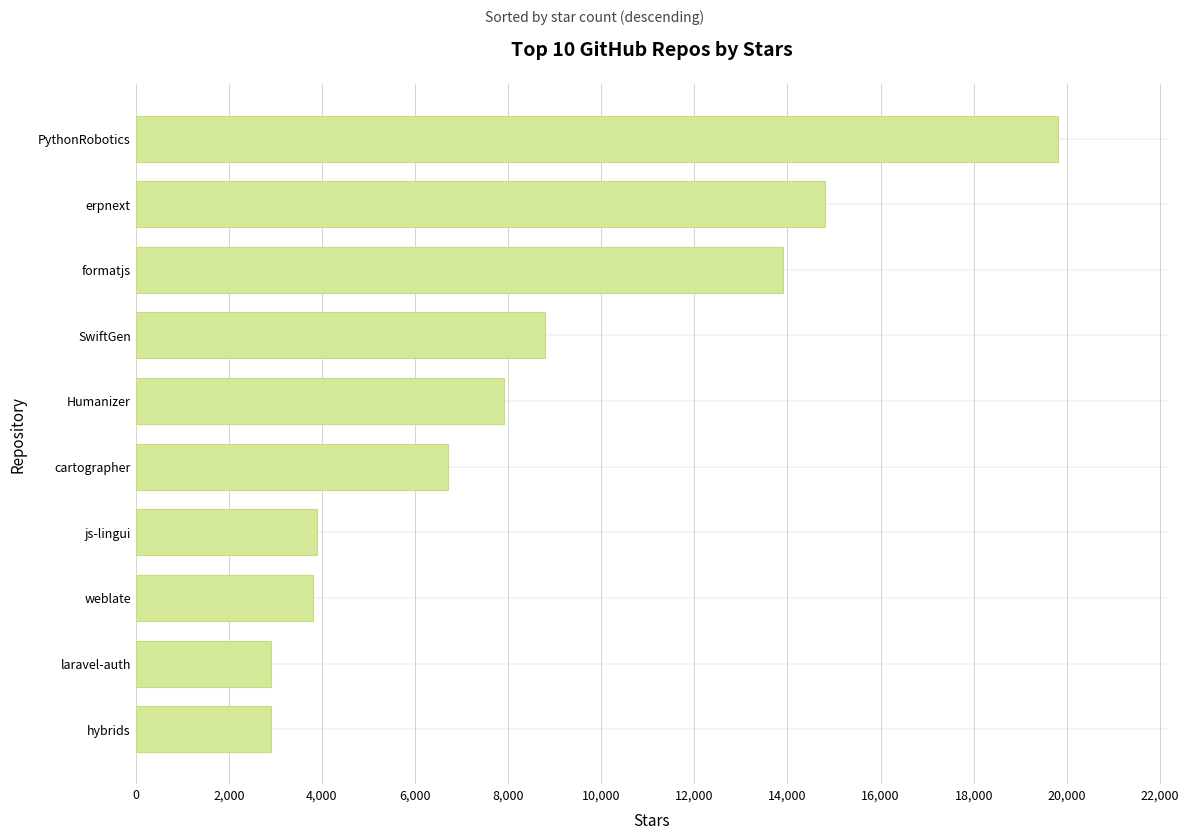

What is the difference between the maximum and minimum values?

16900